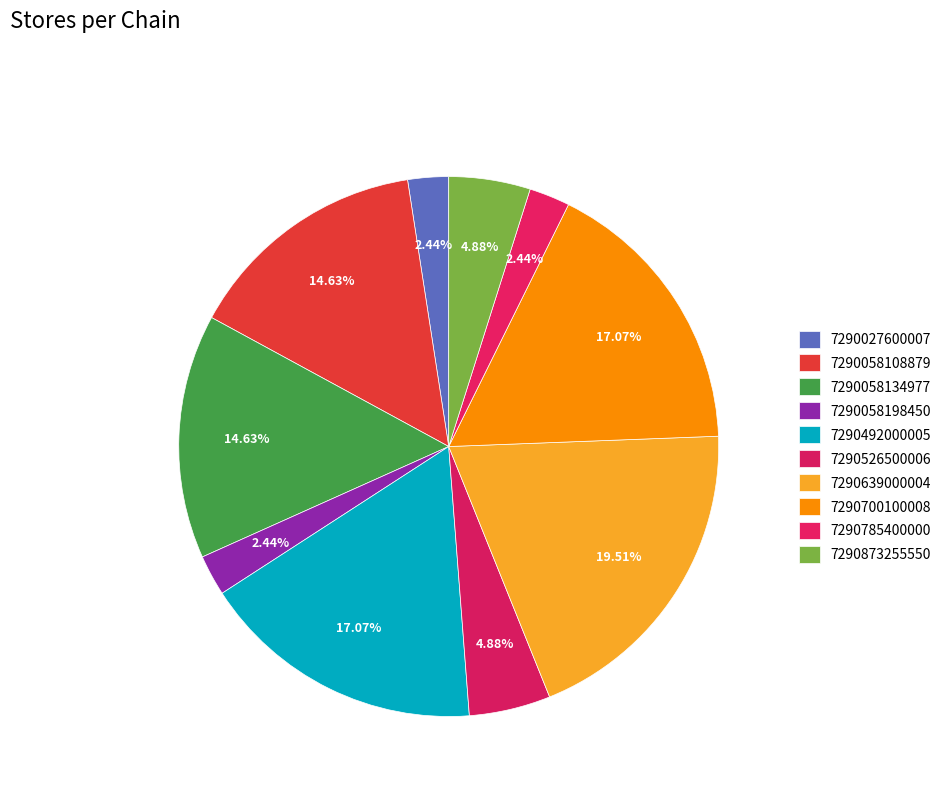

To the nearest percent, what portion does 7290492000005 represent?

17%